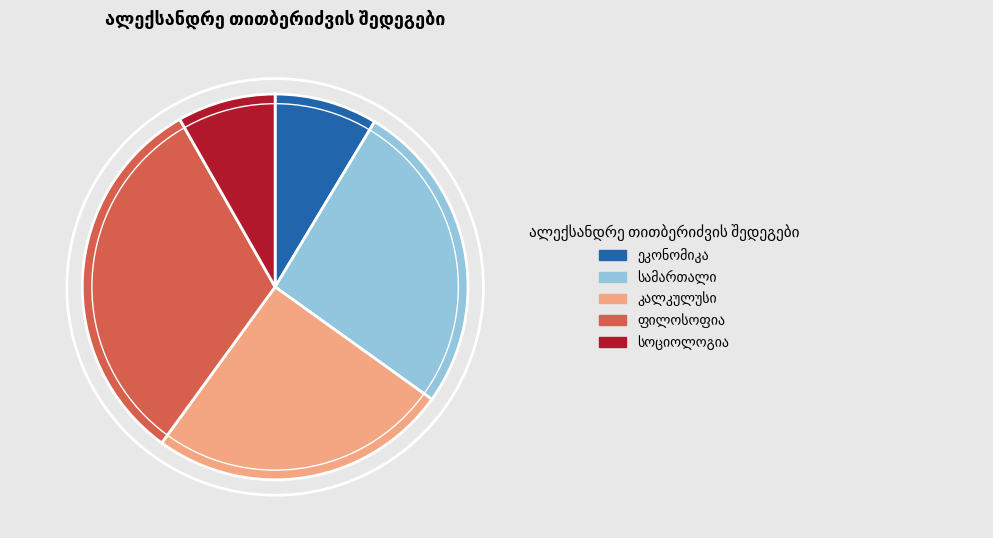

Is there any slice that represents more than half of the pie?

No